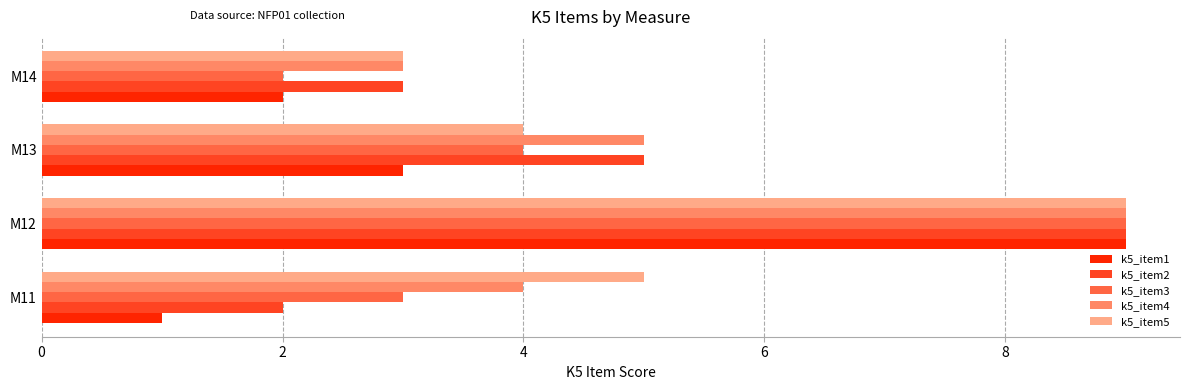

List the labels in order of k5_item2 value, largest first.

M12, M13, M14, M11